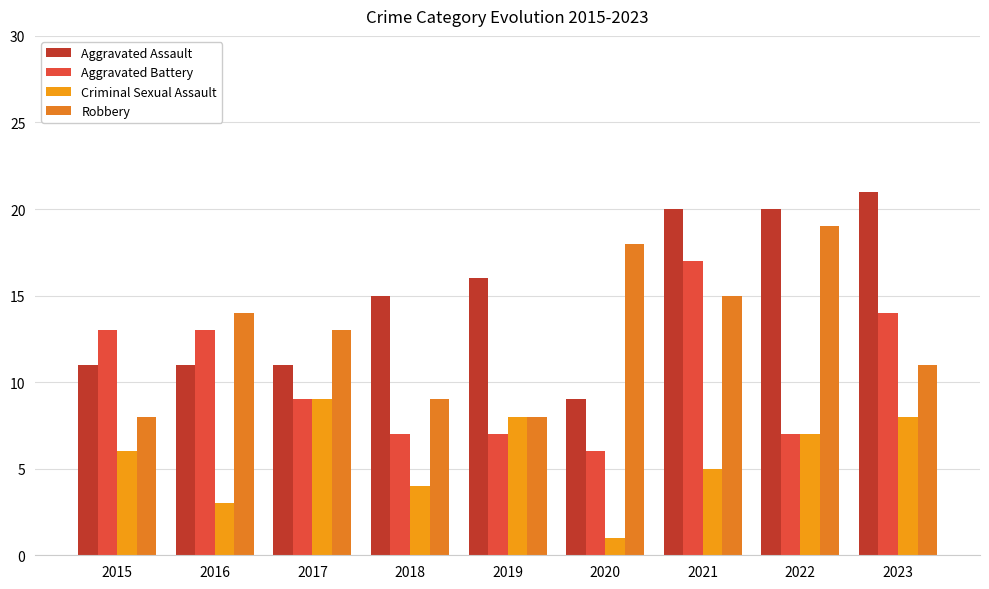

Rank the series by their average value, from lowest to highest.

Criminal Sexual Assault, Aggravated Battery, Robbery, Aggravated Assault